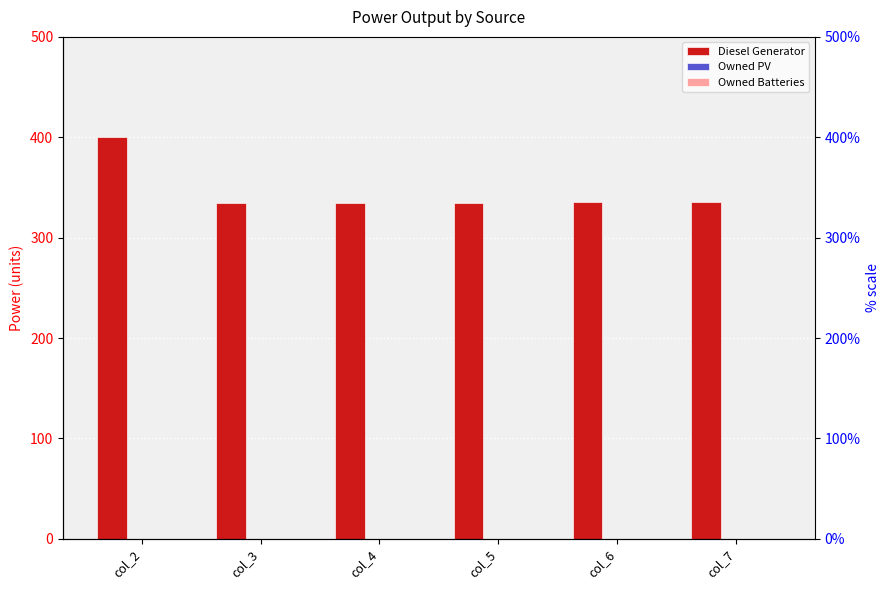

Are the bars horizontal?

No